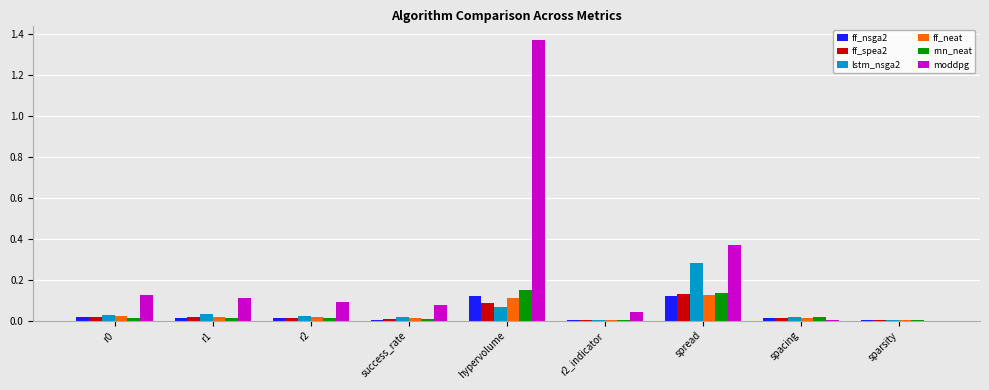

Which series has the largest total across all categories?

moddpg